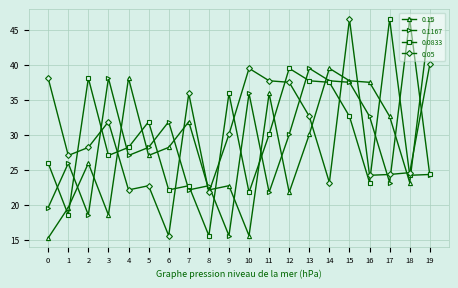

What is the approximate value of 0.1167 at 2?

18.5